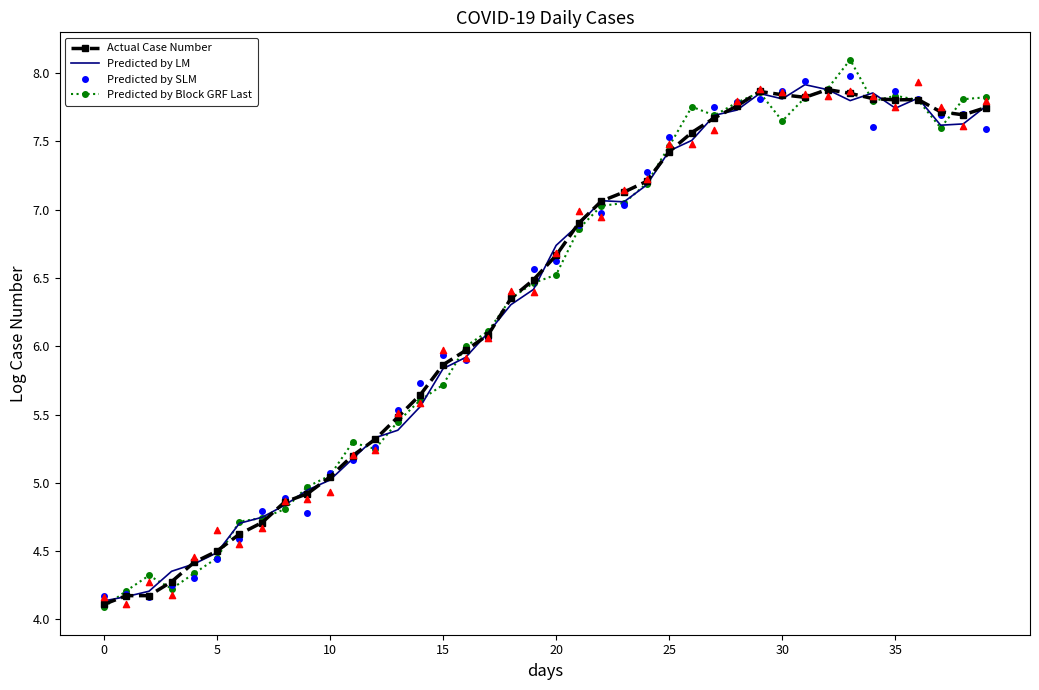

Which series contains the lowest Y value?

Predicted by Block GRF Last